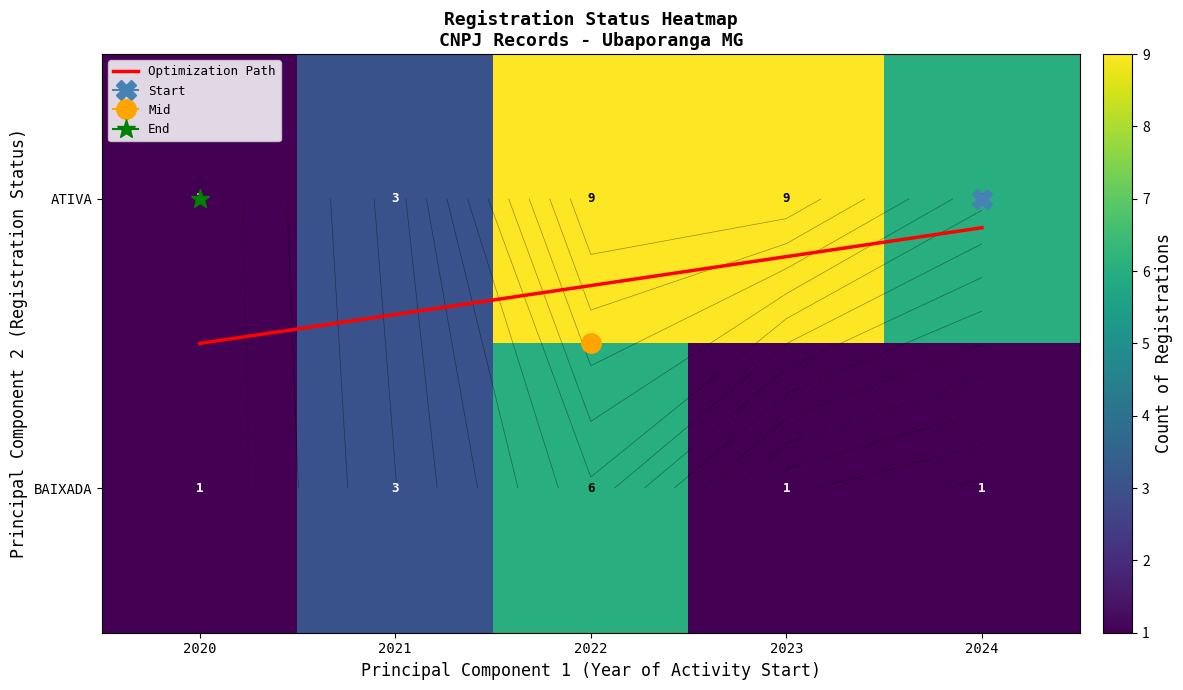

What is the difference between the Optimization Path values at 2020 and 2021?

0.1